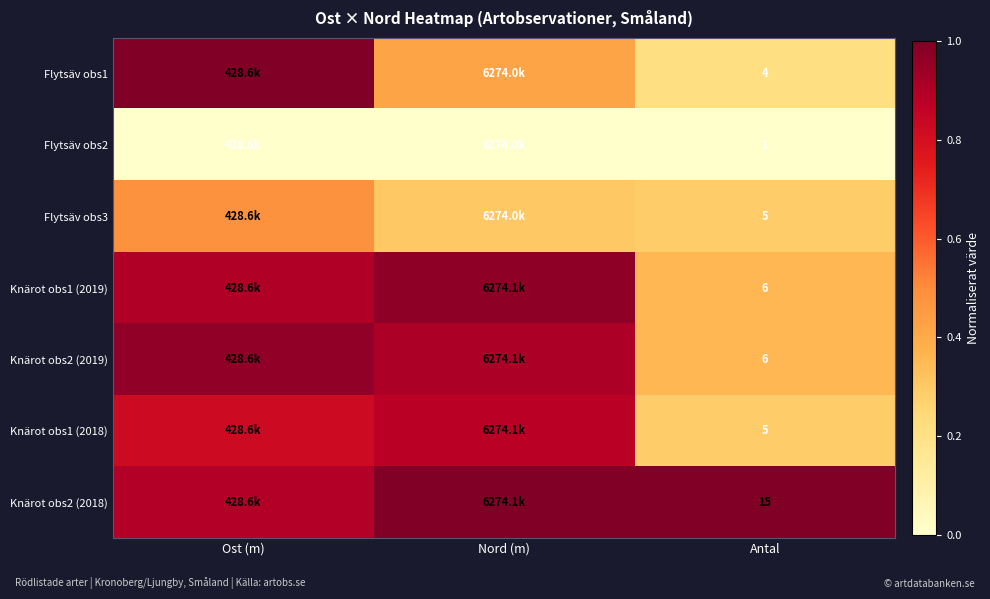

What is the spread (max minus min) of values at Ost (m)?

1.0